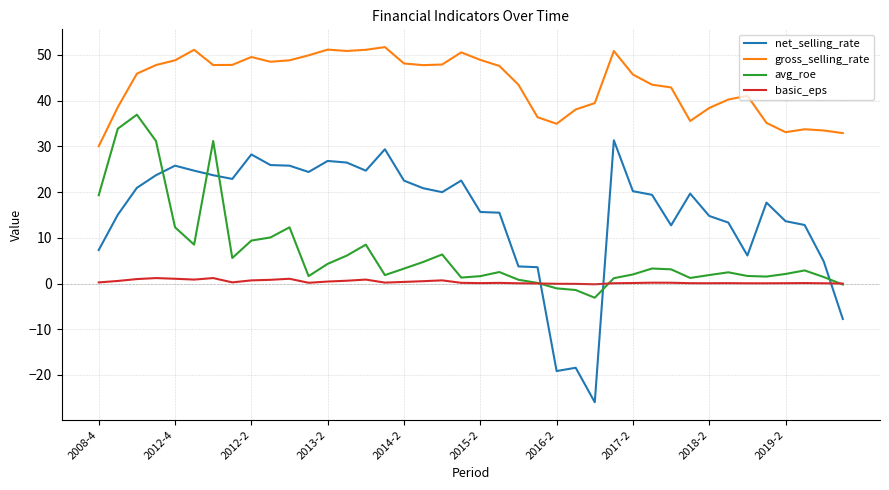

Which series has the largest total across all categories?

gross_selling_rate